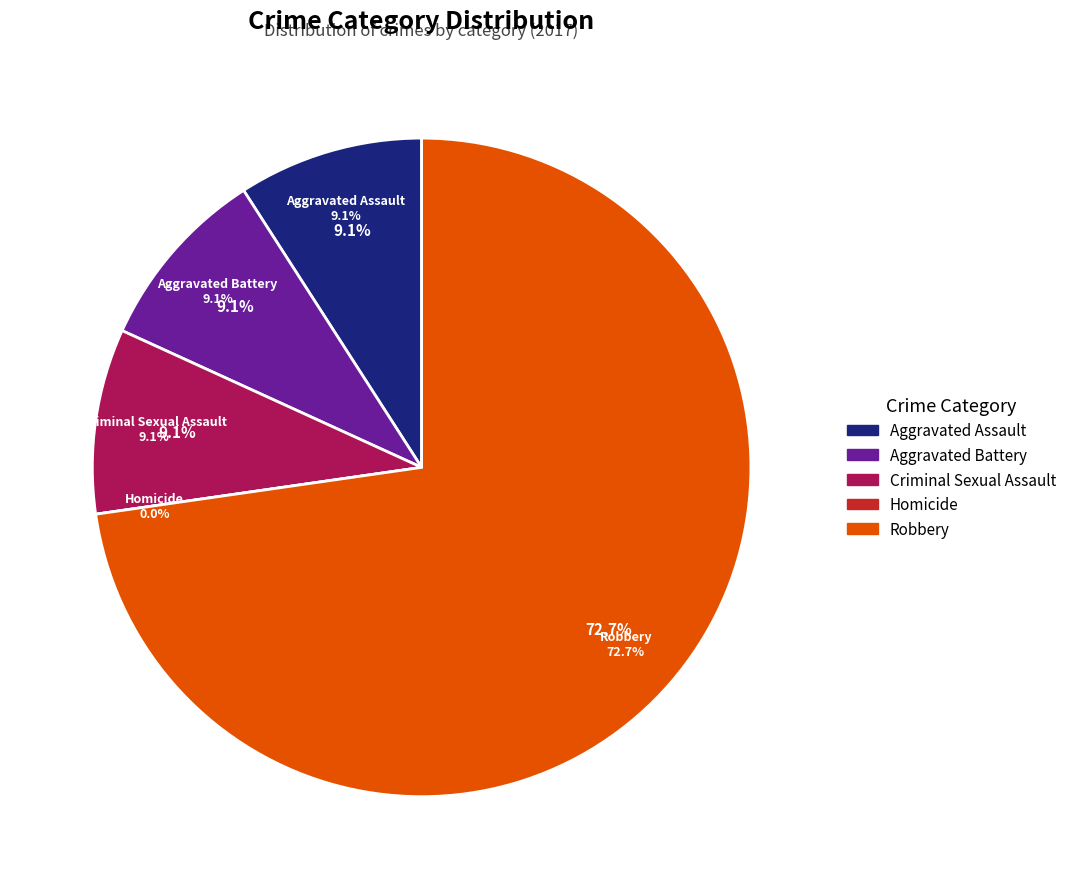

To the nearest percent, what is the difference between the largest and smallest slice percentages?

73%